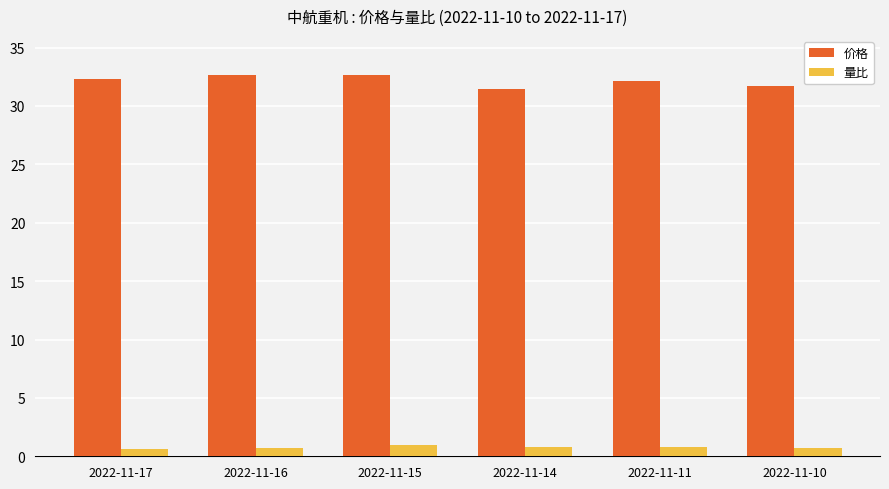

What is the approximate value of 价格 at 2022-11-16?

32.6